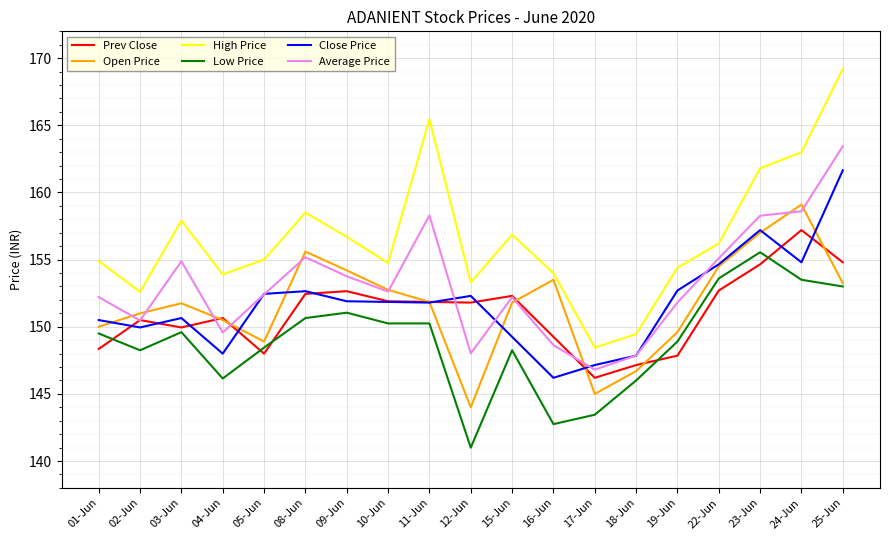

The Open Price series shows 273.3 at 09-Jun. True or false?

False